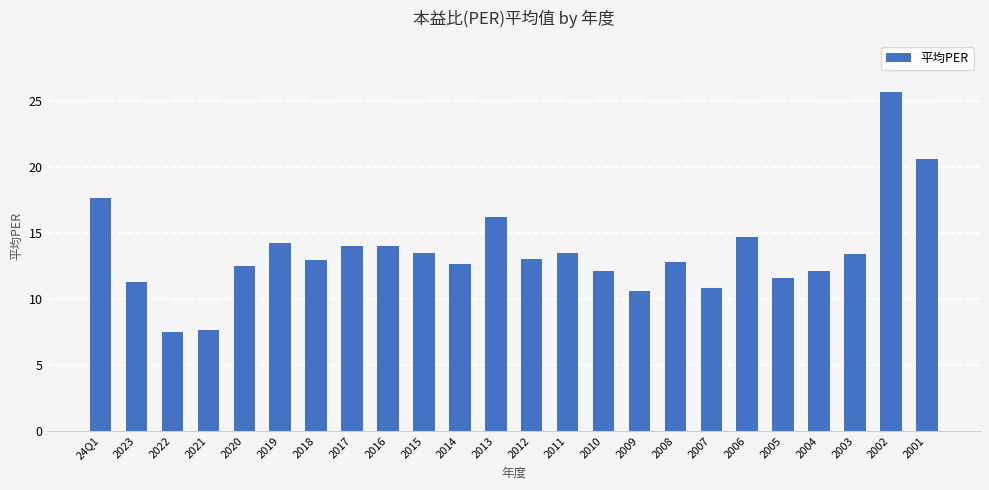

What is the label of the 8th bar from the right?

2008